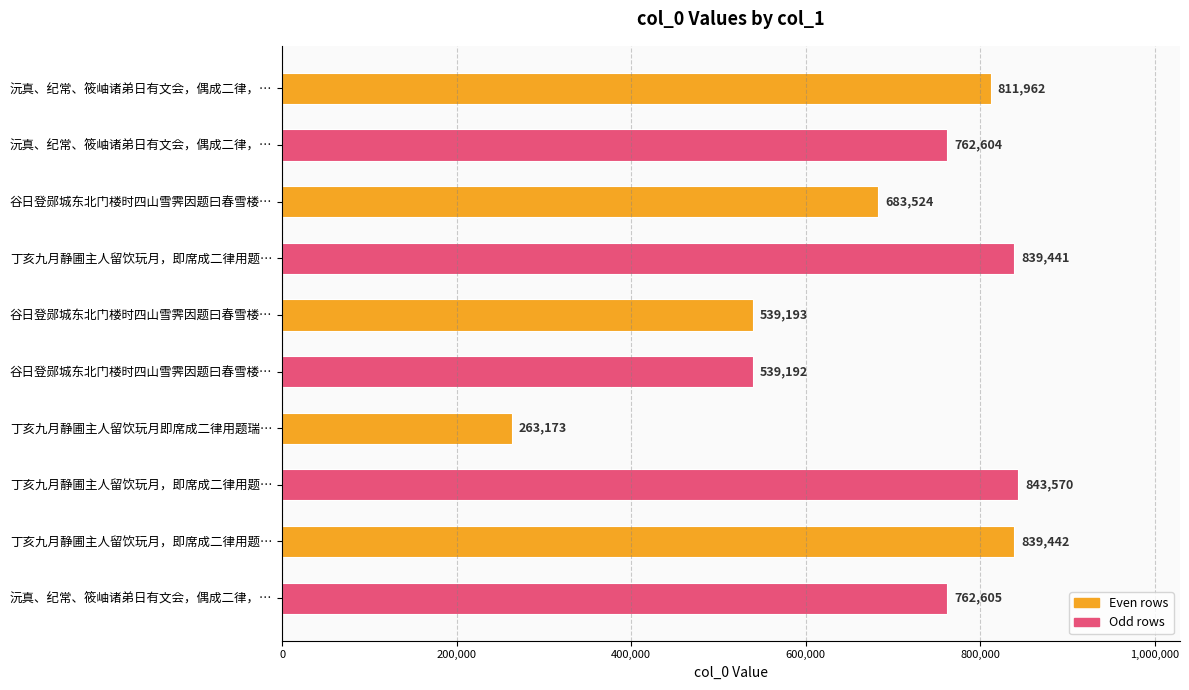

Does the chart contain any negative values?

No